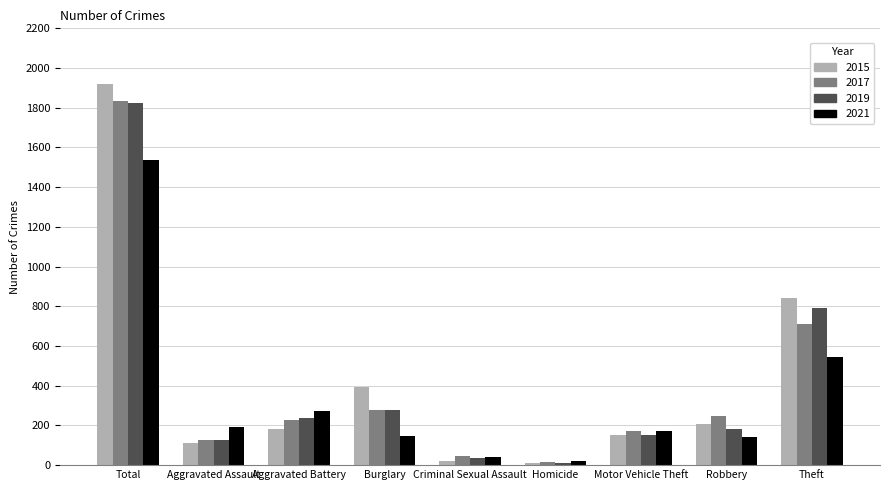

What are all the series names shown in the legend?

2015, 2017, 2019, 2021